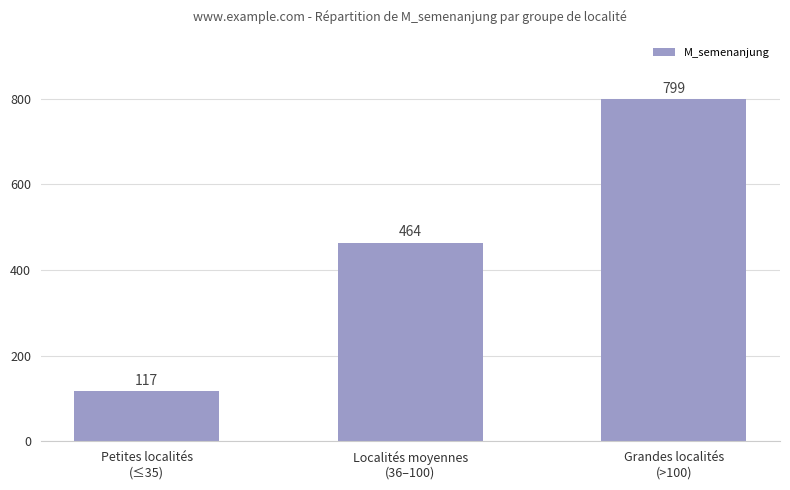

What is the sum of all values?

1380